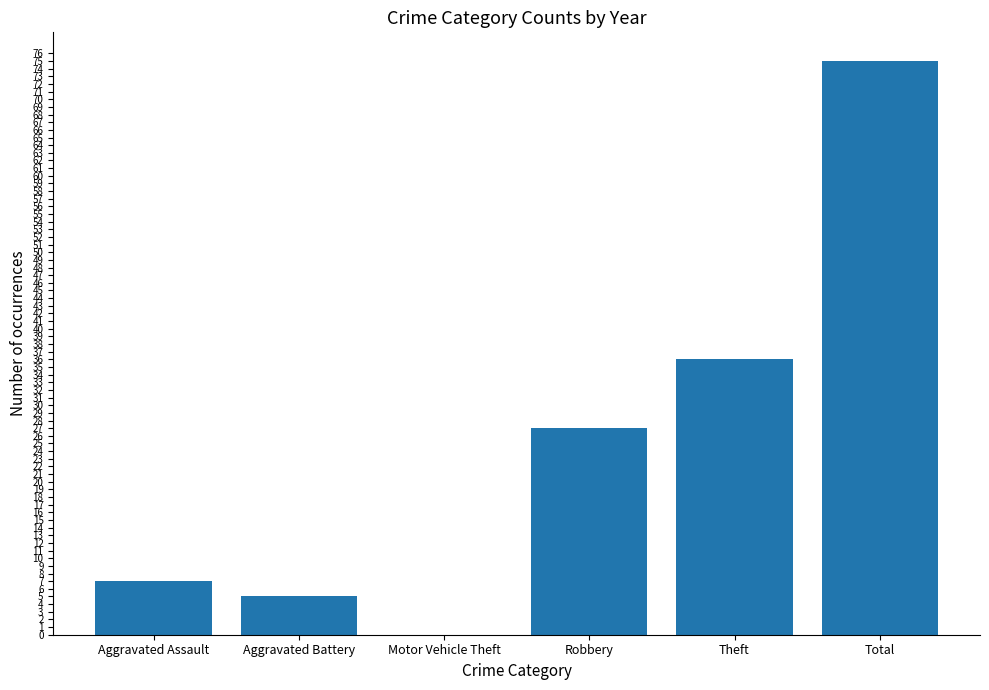

What is the average value?

25